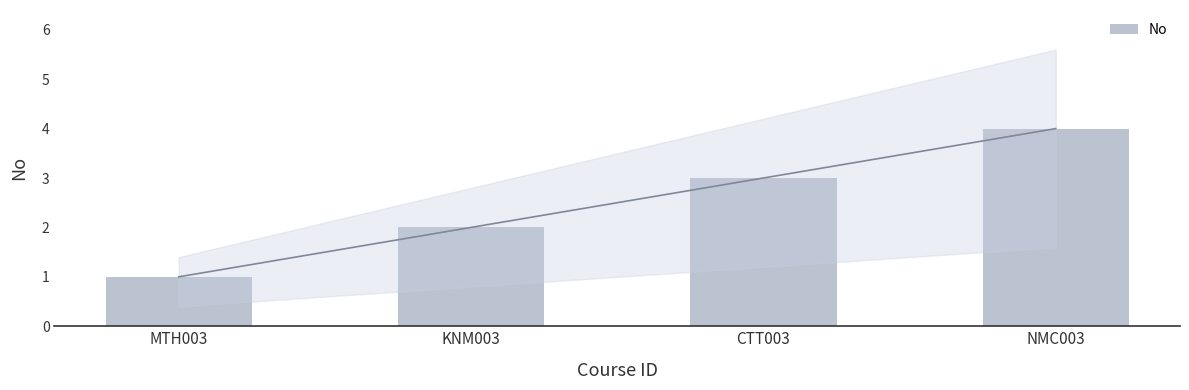

Reading left to right, transcribe all the data shown in this chart.

1	2	3	4